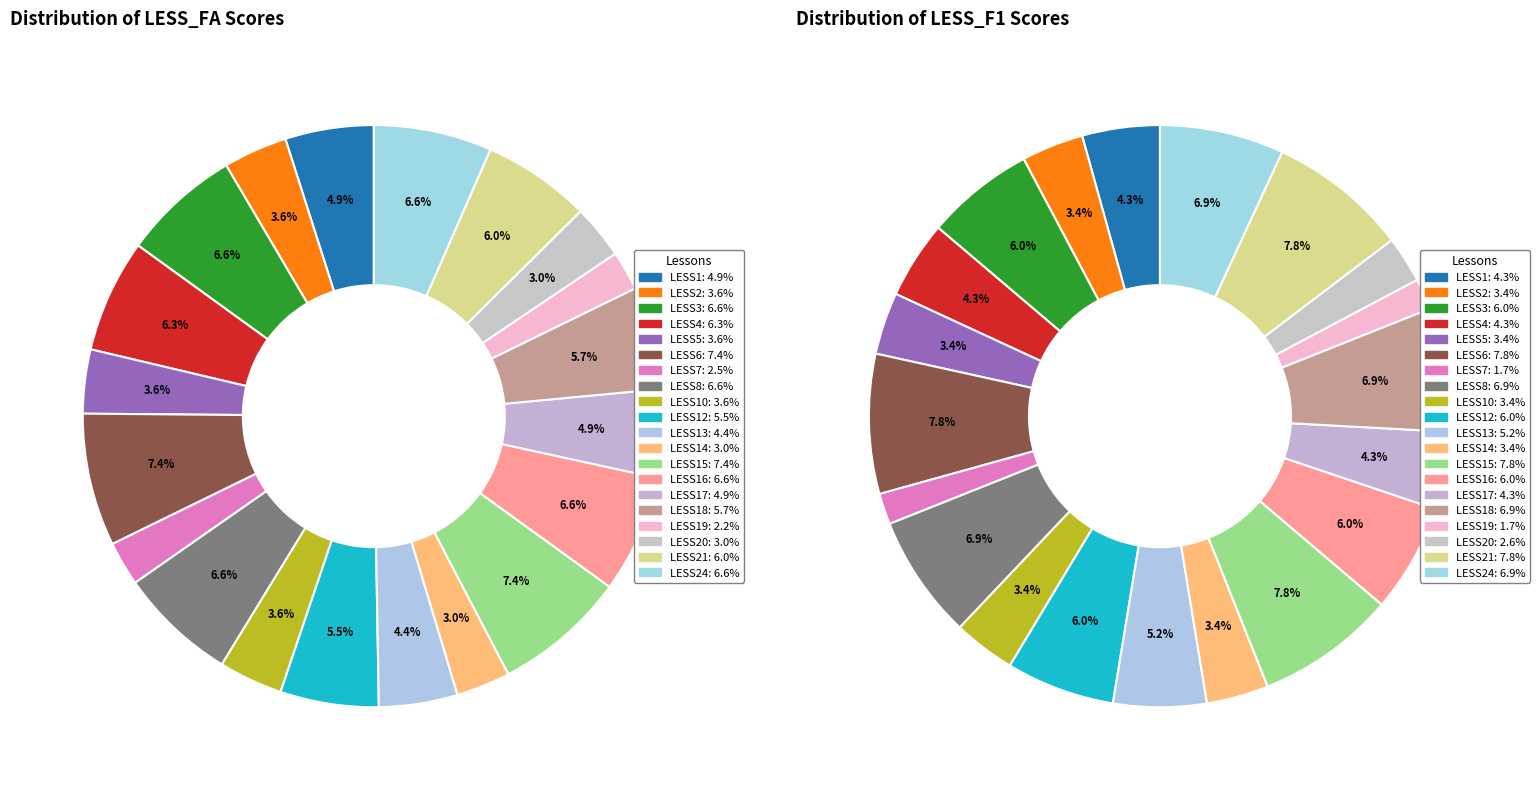

What is the largest slice in the pie chart?

LESS6